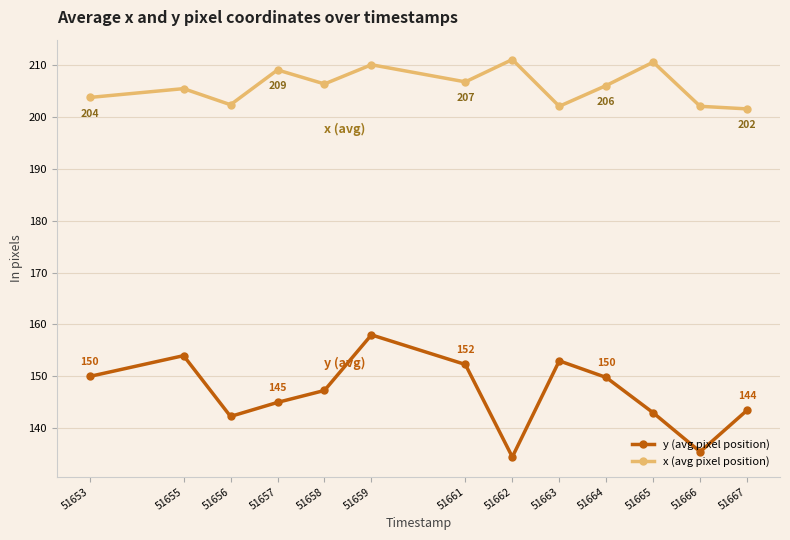

Between 51655 and 51662, which series saw the biggest shift?

y (avg pixel position)